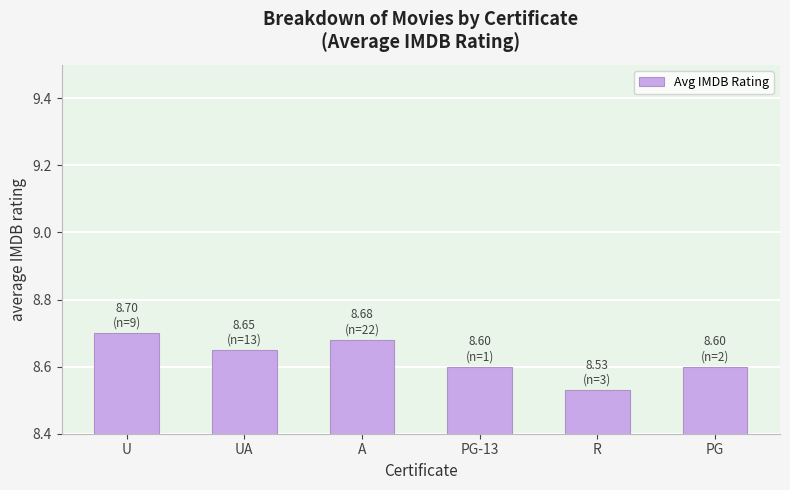

What is the average value?

8.6